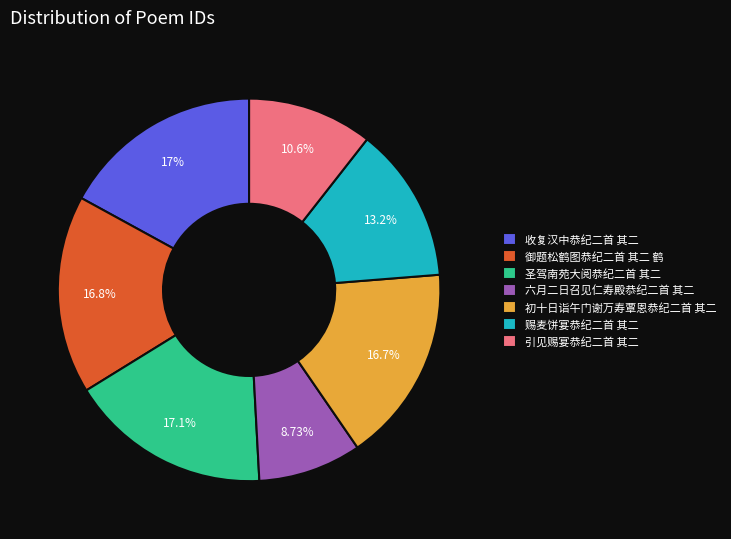

The 引见赐宴恭纪二首 其二 slice represents 5% of the pie. True or false?

False